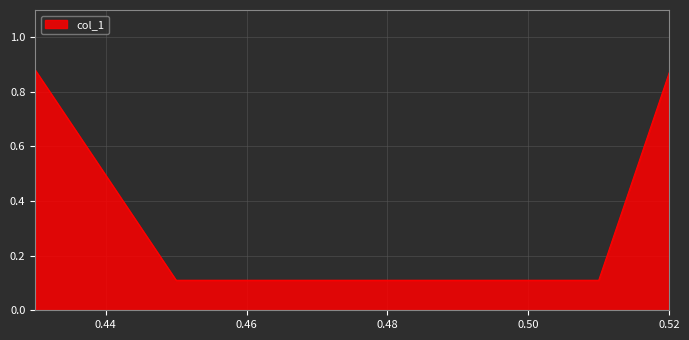

How many values are between 0 and 1?

4